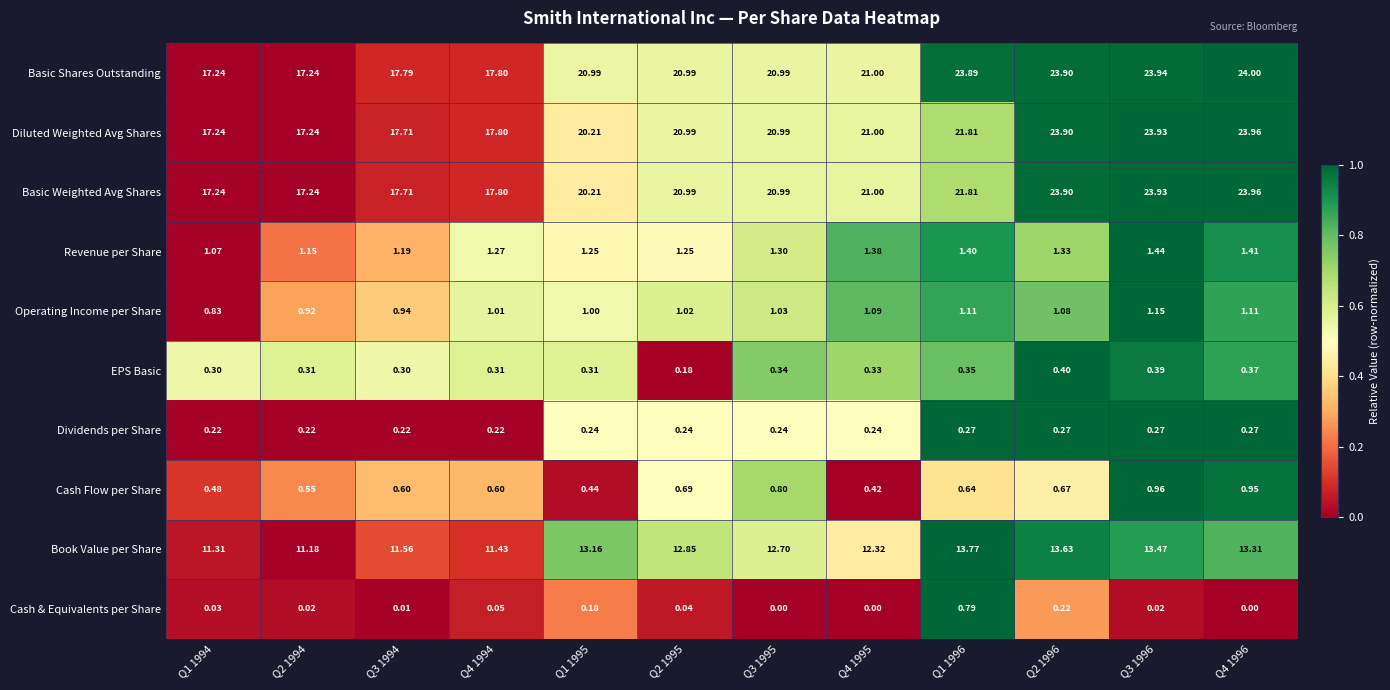

How many series are shown in this chart?

10